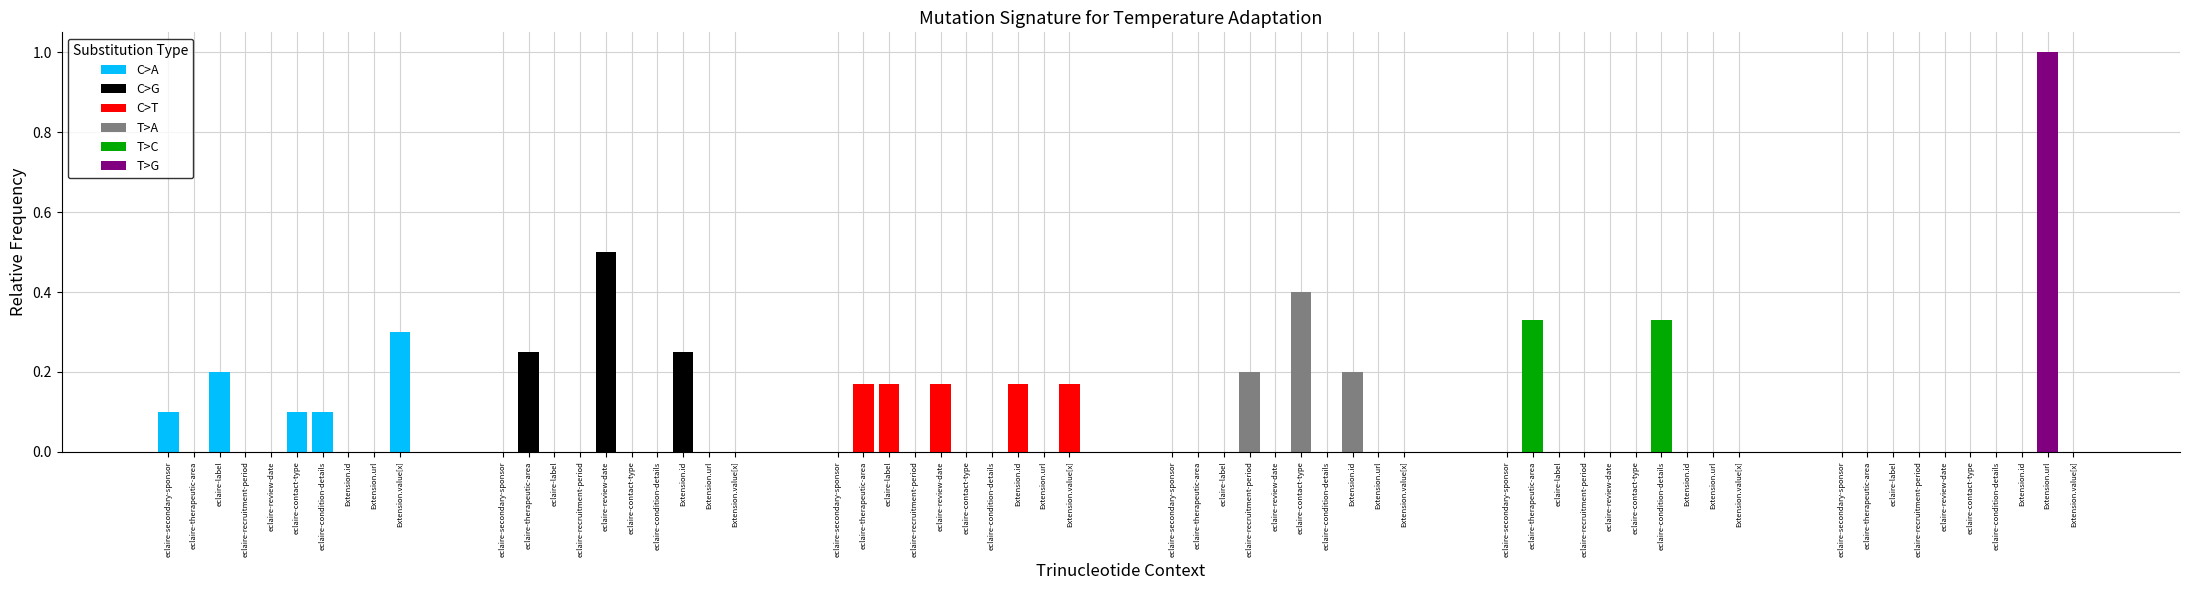

What are all the series names shown in the legend?

C>A, C>G, C>T, T>A, T>C, T>G